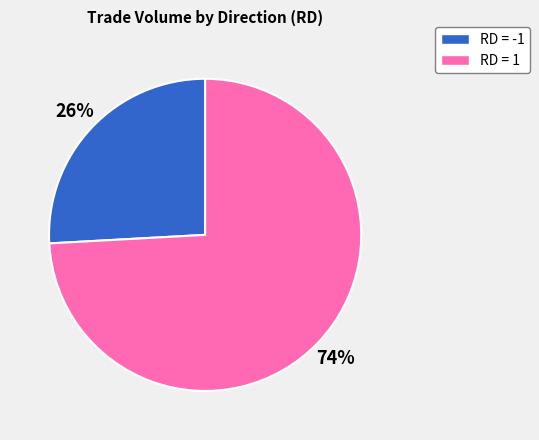

Is there any slice that represents more than half of the pie?

Yes